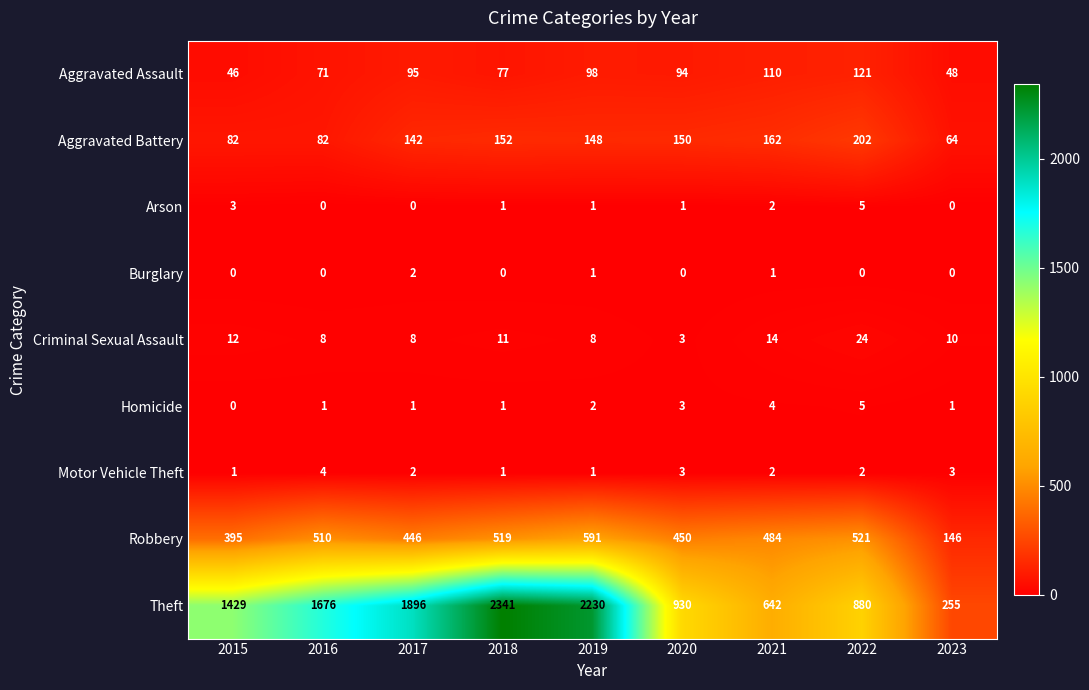

The value of Theft at 2019 is 493. True or false?

False